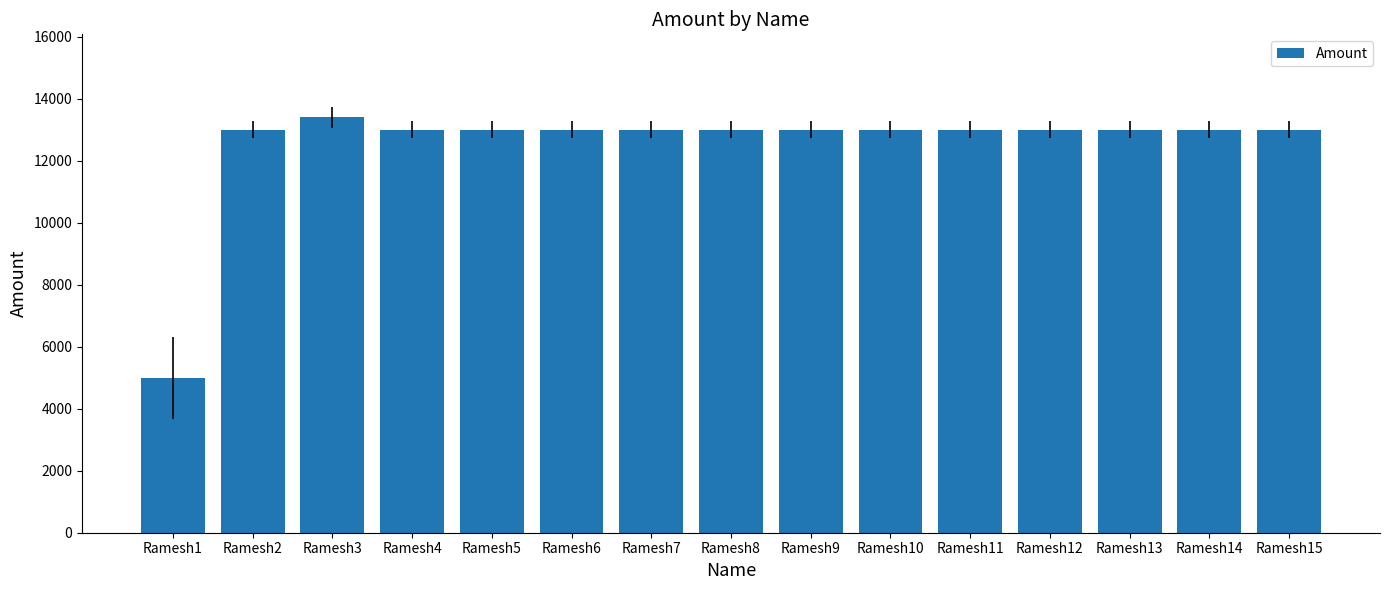

At which category does the chart reach its peak across all series?

Ramesh3